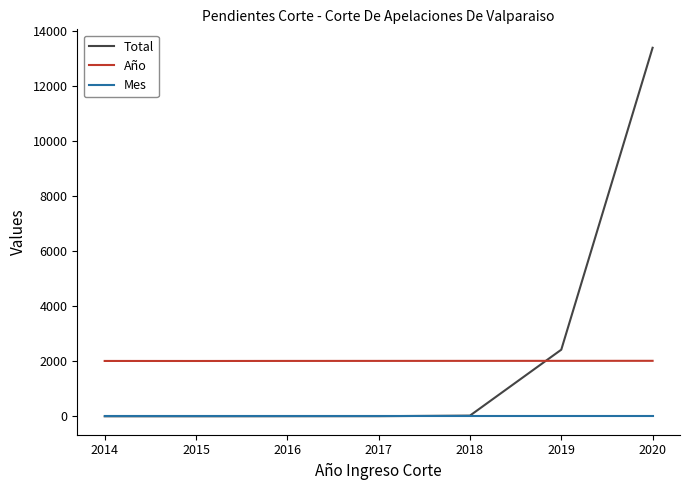

True or false: Año has a value of 779 at 2016.

False